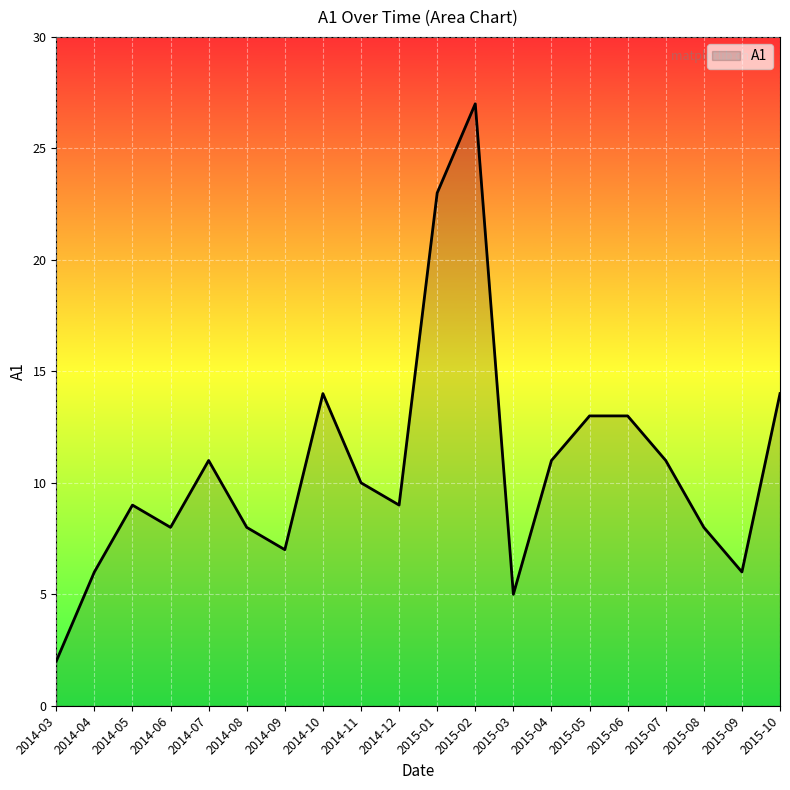

Does the chart display data point markers on the line(s)?

No